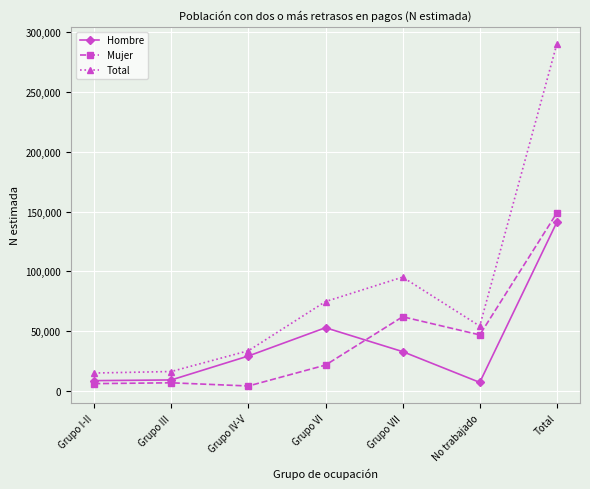

What is the spread (max minus min) of values at Grupo IV-V?

29421